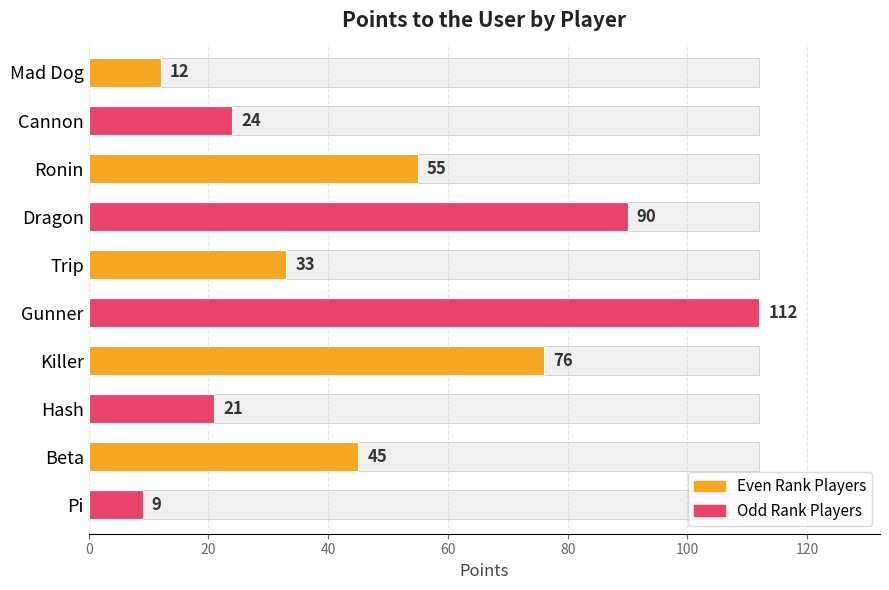

What is the smallest value displayed?

9